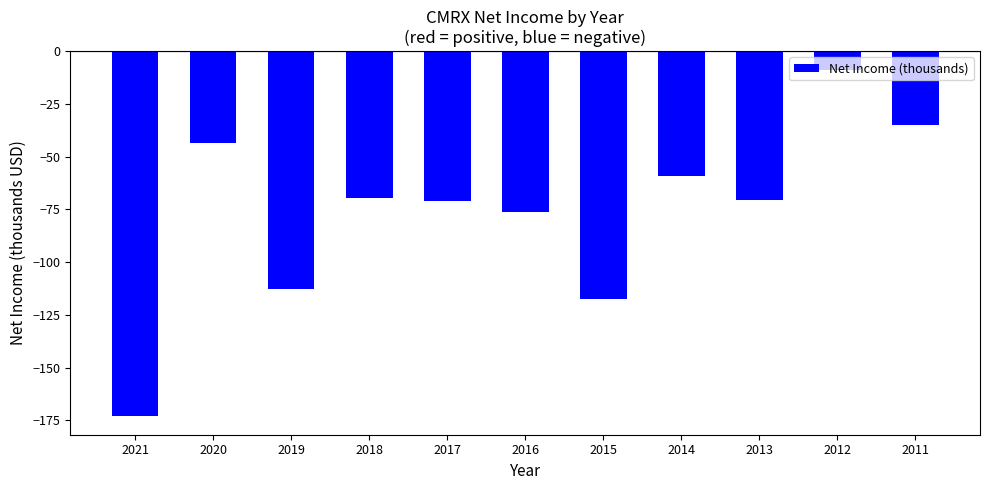

The chart shows a value of -41.5 at 2013. True or false?

False